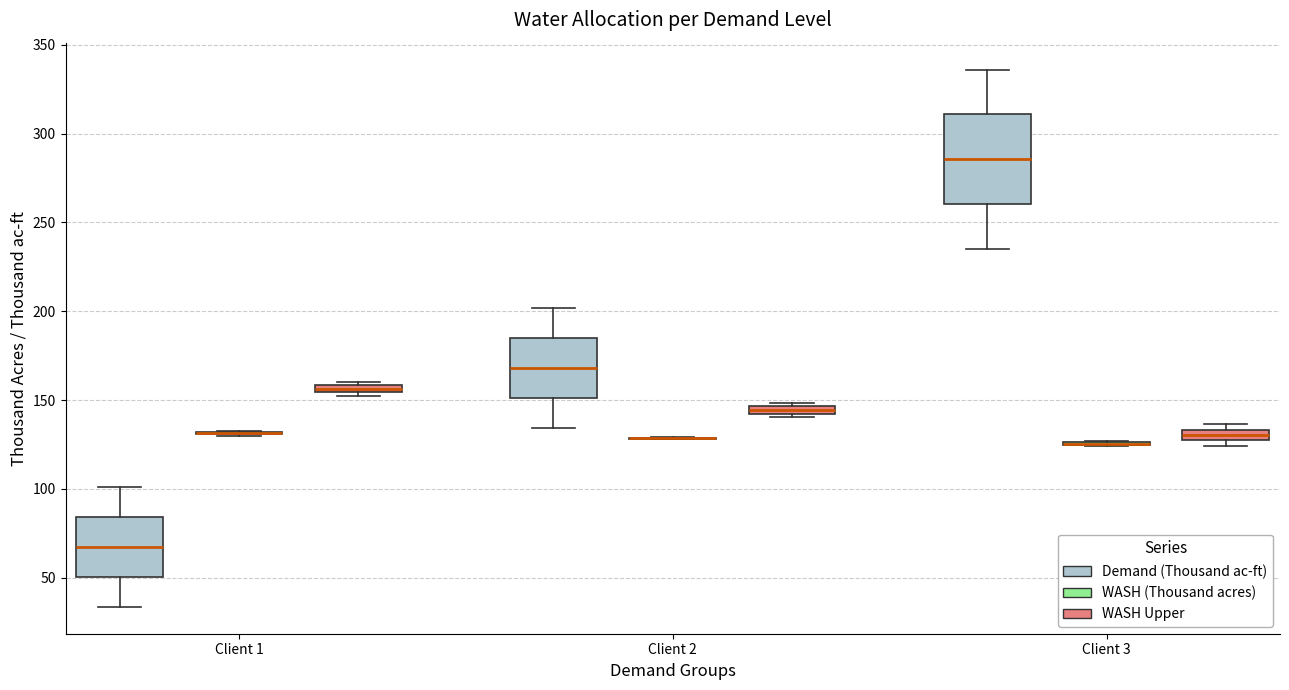

Comparing the boxes themselves (not the whiskers), which one is the tallest?

Client 3 (Demand (Thousand ac-ft))